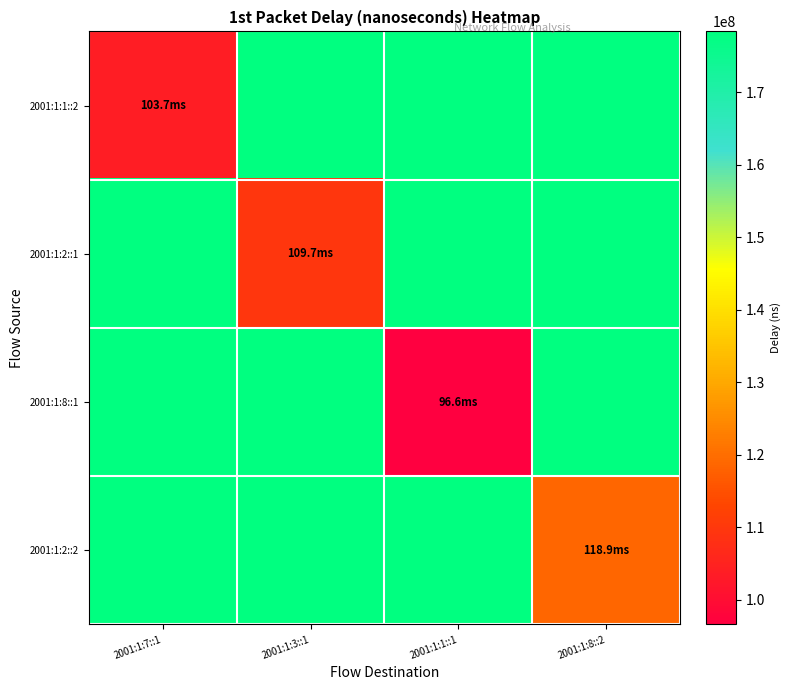

Which series has the largest total across all categories?

2001:1:2::2